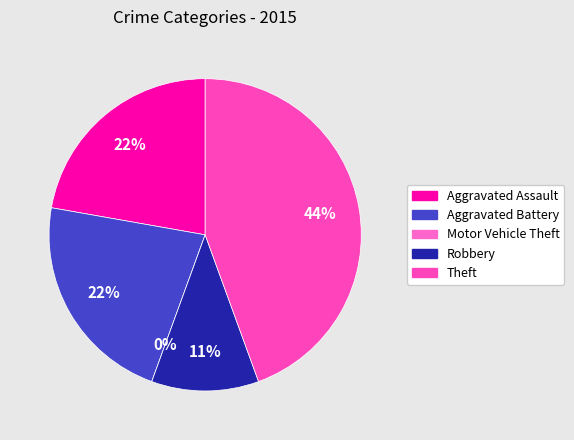

Approximately how many times larger is the value at Aggravated Battery compared to Robbery?

2.0